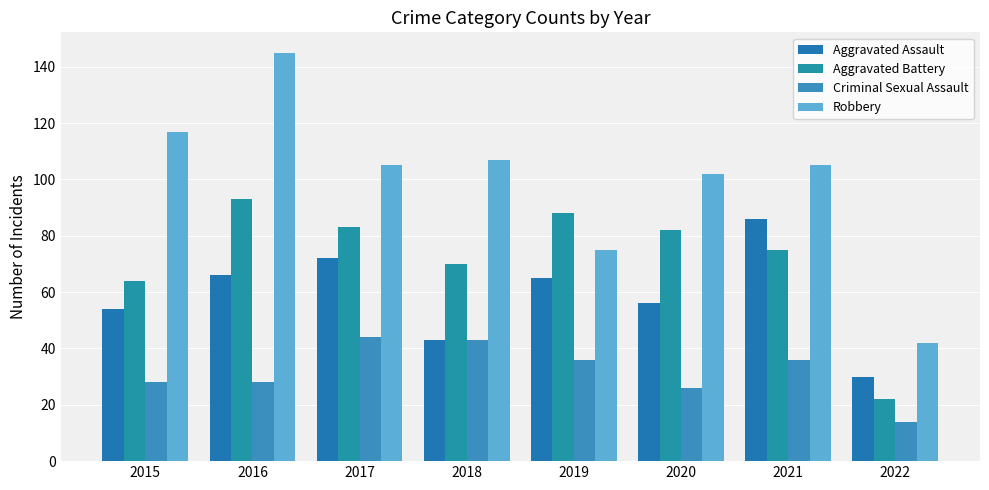

What value does the Aggravated Assault series have at 2019, to the nearest 10?

60